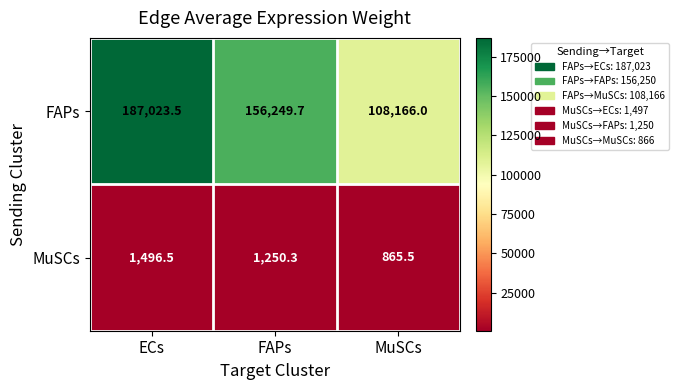

Reading left to right, transcribe all the data shown in this chart.

FAPs: ECs=187023.5	FAPs=156249.7	MuSCs=108166.0
MuSCs: ECs=1496.5	FAPs=1250.3	MuSCs=865.5